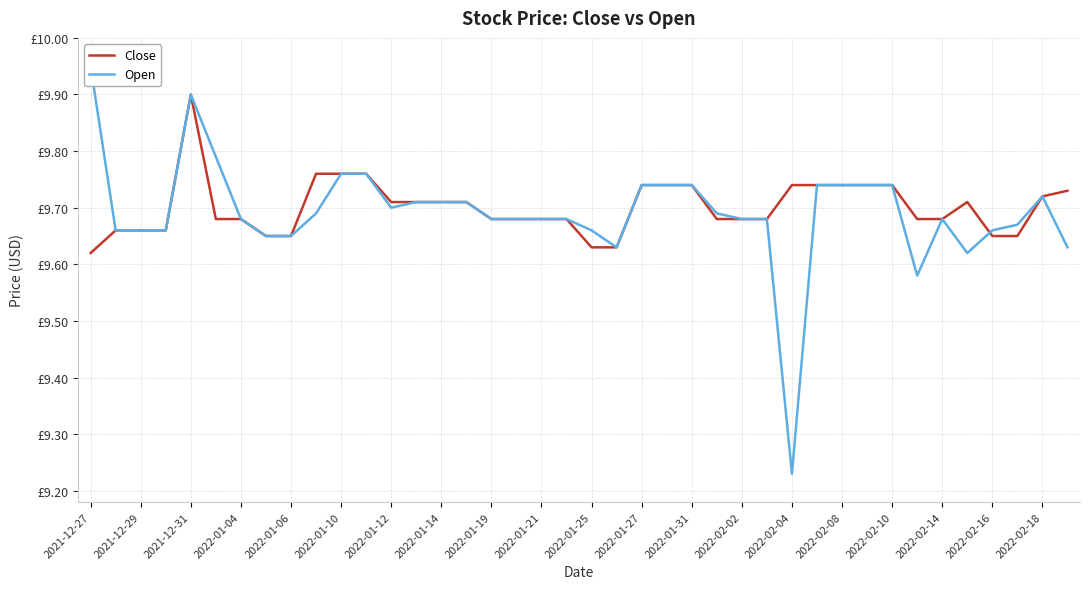

What is the average value of the Open series?

9.7